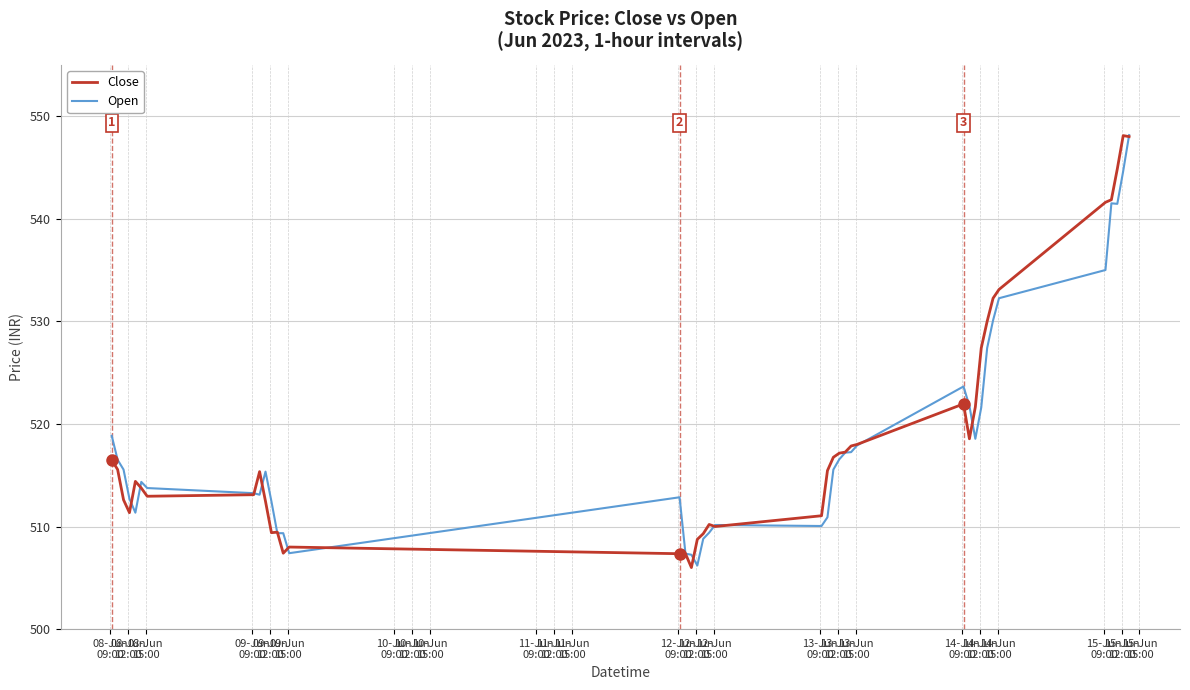

Is this an area chart (filled region under the line)?

No